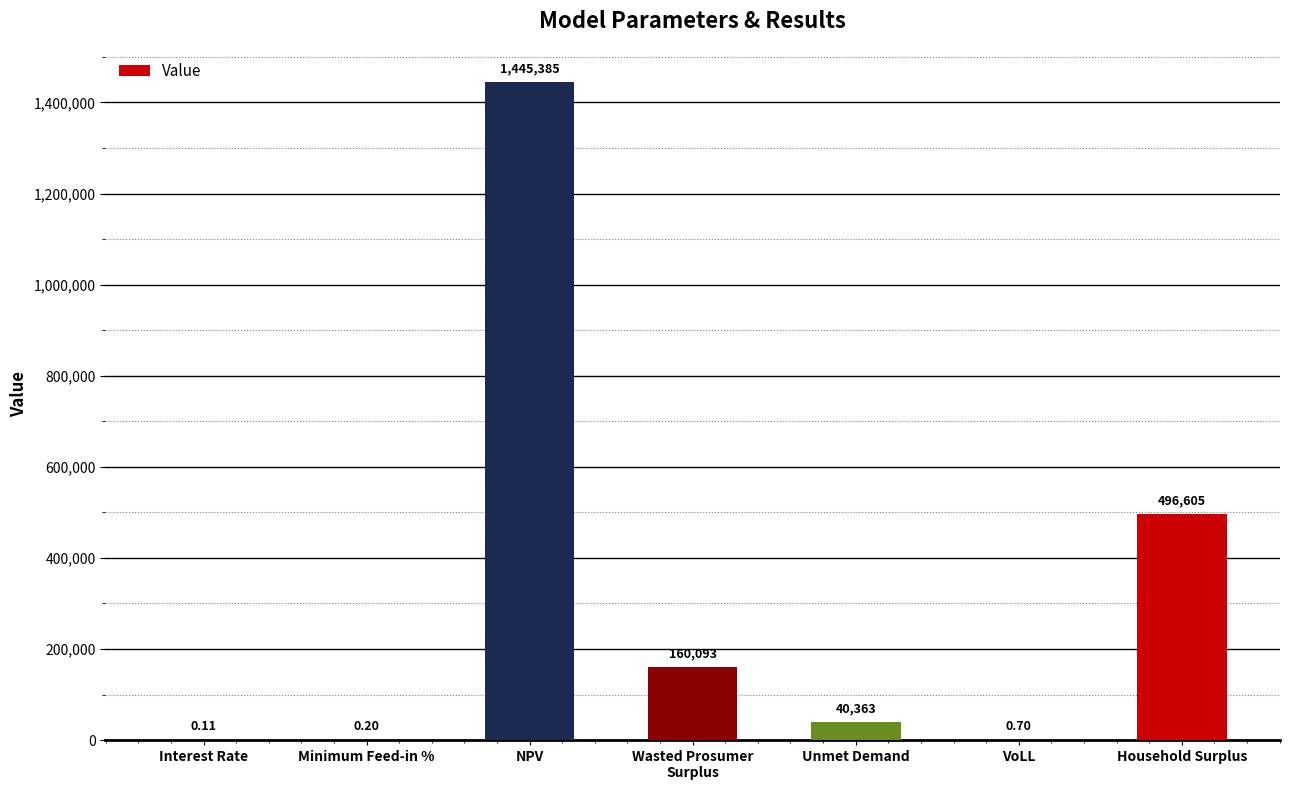

At which category does the chart reach its peak across all series?

NPV